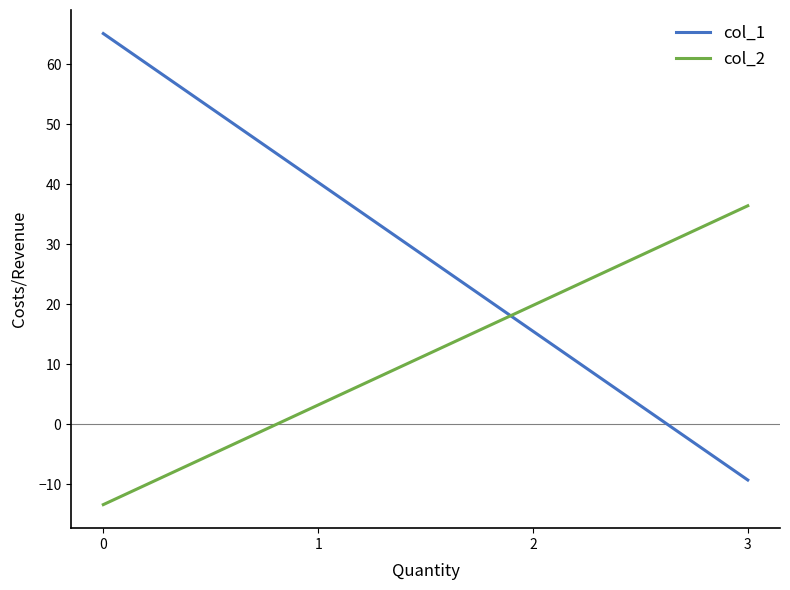

What is the total value across all series at 1?

43.5